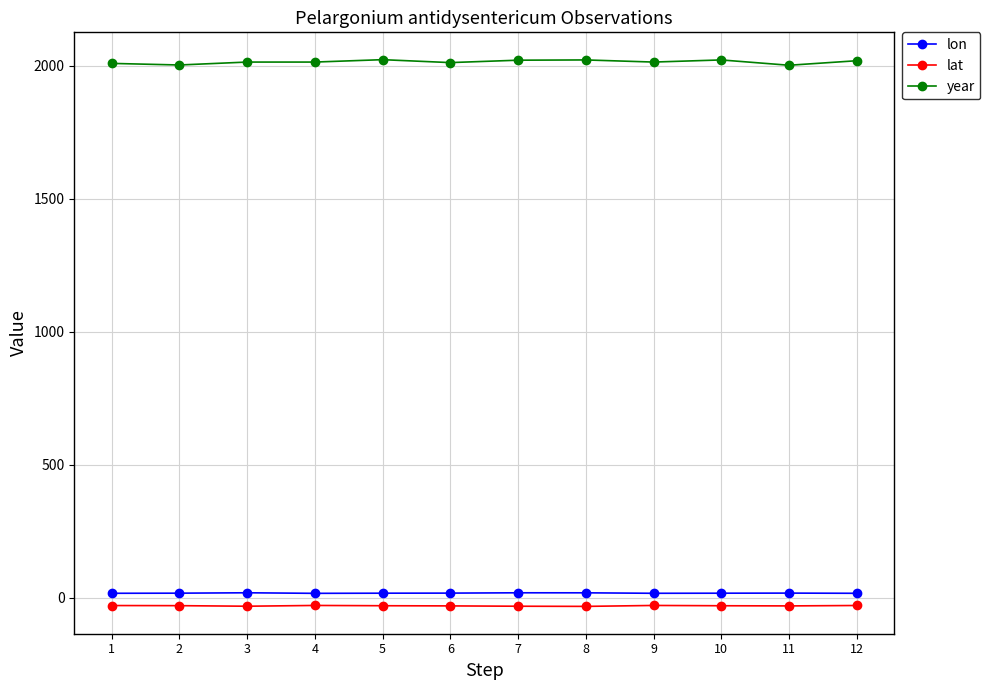

At how many categories does at least one series exceed 1711?

12